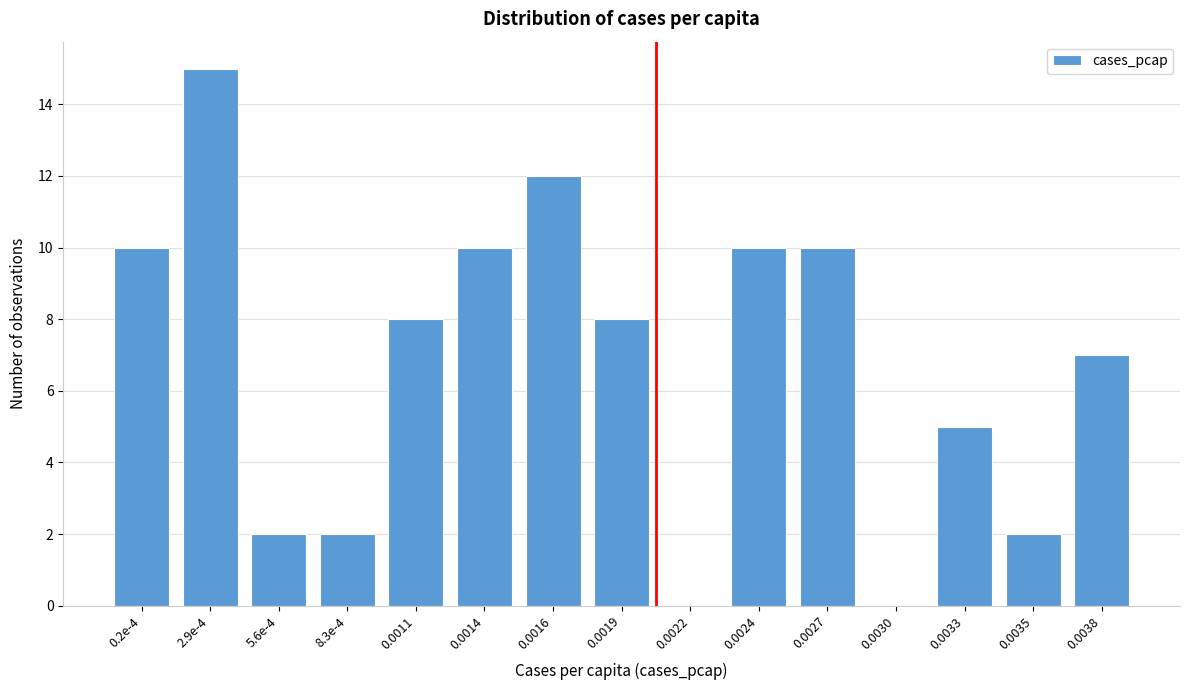

Reading left to right, list all the values displayed in this chart.

0.2e-4=10	2.9e-4=15	5.6e-4=2	8.3e-4=2	0.0011=8	0.0014=10	0.0016=12	0.0019=8	0.0022=0	0.0024=10	0.0027=10	0.0030=0	0.0033=5	0.0035=2	0.0038=7